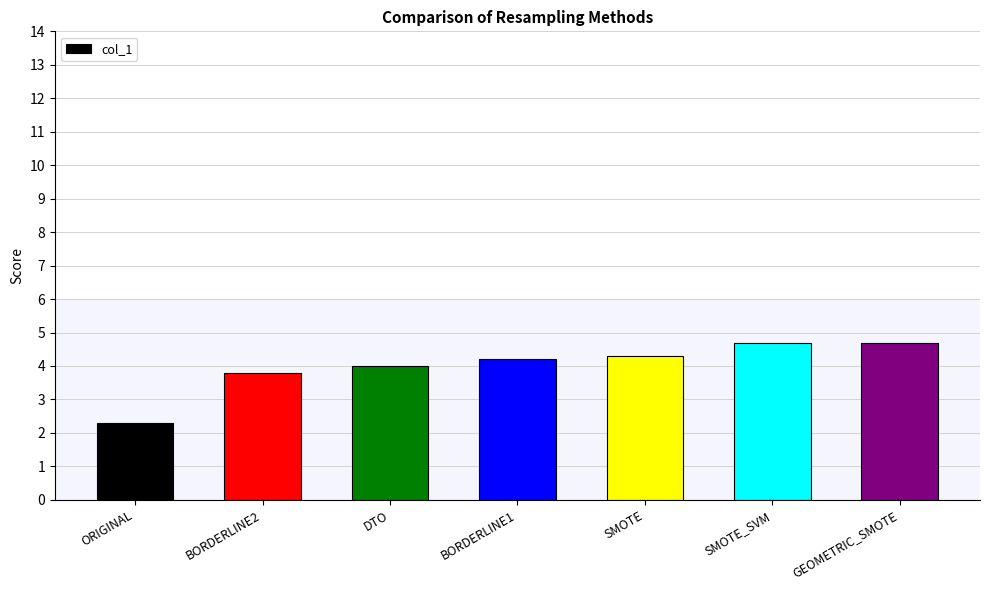

Are the bars grouped side by side (vs. stacked)?

No